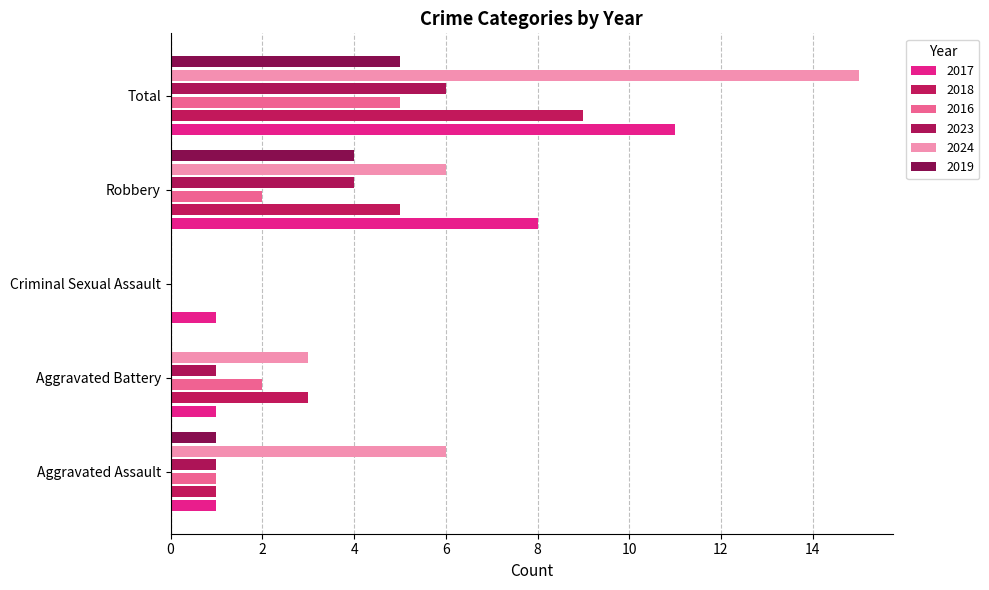

What is the sum of all 2017 values?

22